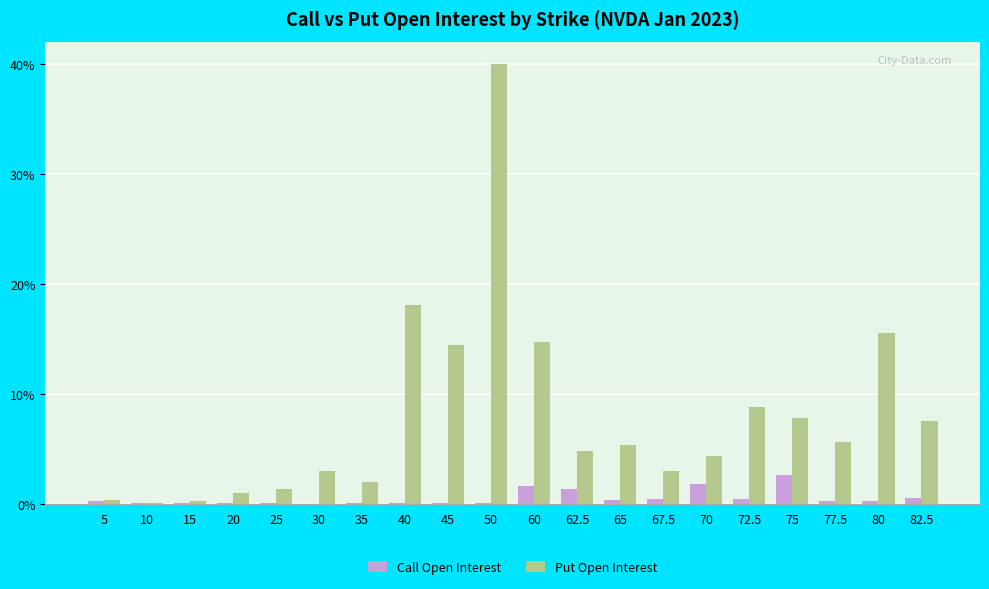

Reading left to right, list all the values displayed in this chart.

Call Open Interest: 5=90	10=39	15=14	20=4	25=7	30=1	35=10	40=8	45=4	50=36	60=665	62.5=557	65=137	67.5=162	70=748	72.5=171	75=1089	77.5=111	80=101	82.5=215
Put Open Interest: 5=141	10=16	15=88	20=389	25=546	30=1209	35=823	40=7441	45=5942	50=16497	60=6063	62.5=1967	65=2214	67.5=1231	70=1789	72.5=3638	75=3195	77.5=2309	80=6393	82.5=3089